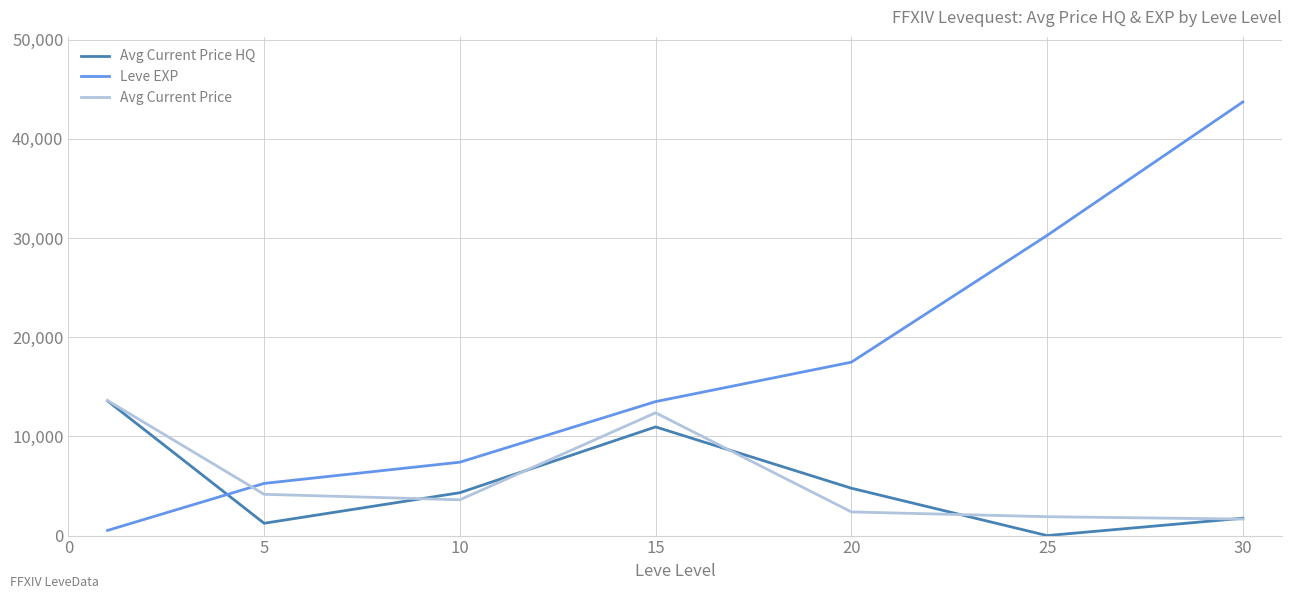

Which series has the widest spread of values?

Leve EXP